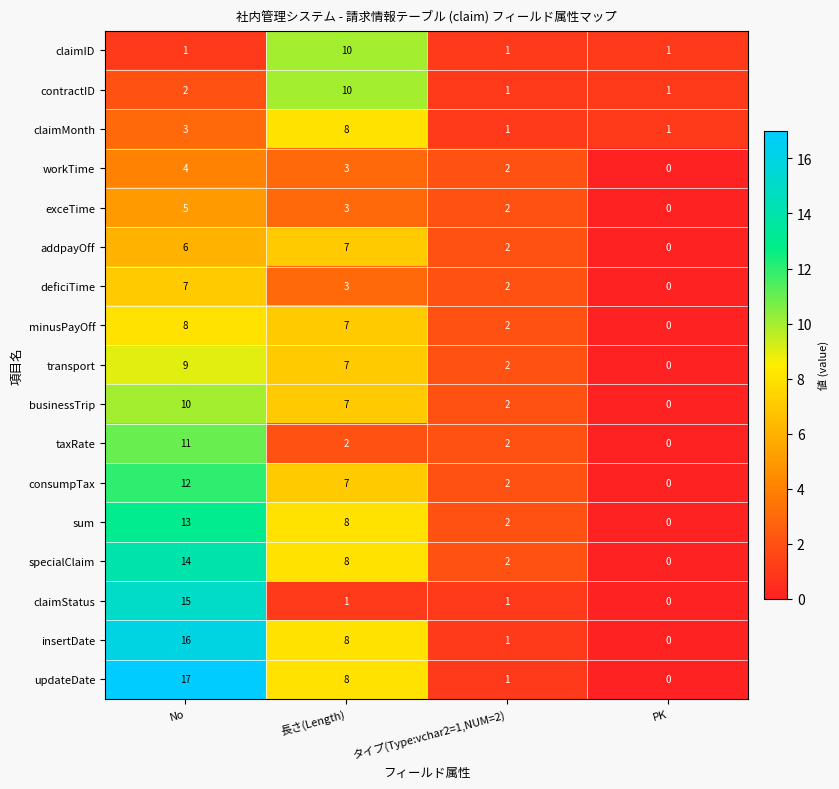

Where is businessTrip nearest to the value 5?

長さ(Length)